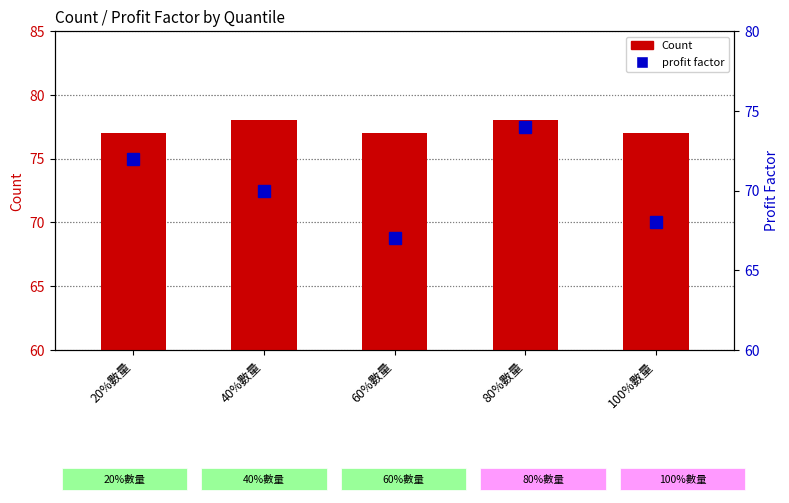

Count the number of data series in this chart.

2